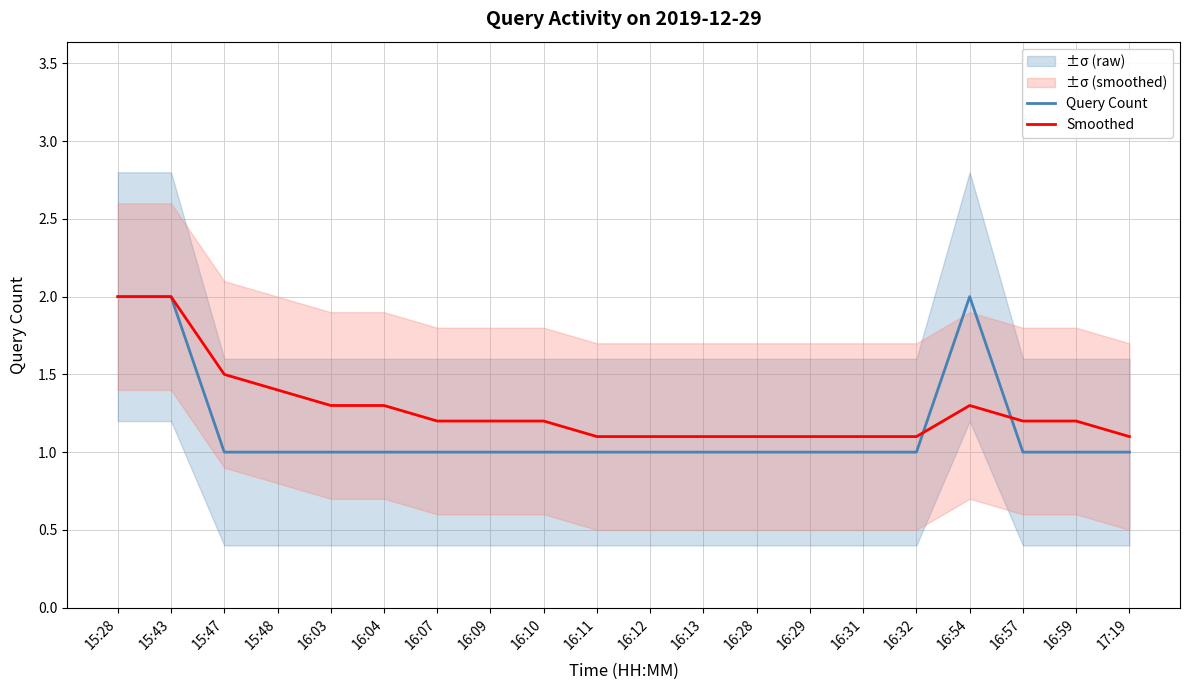

What is the greatest value displayed?

2.0